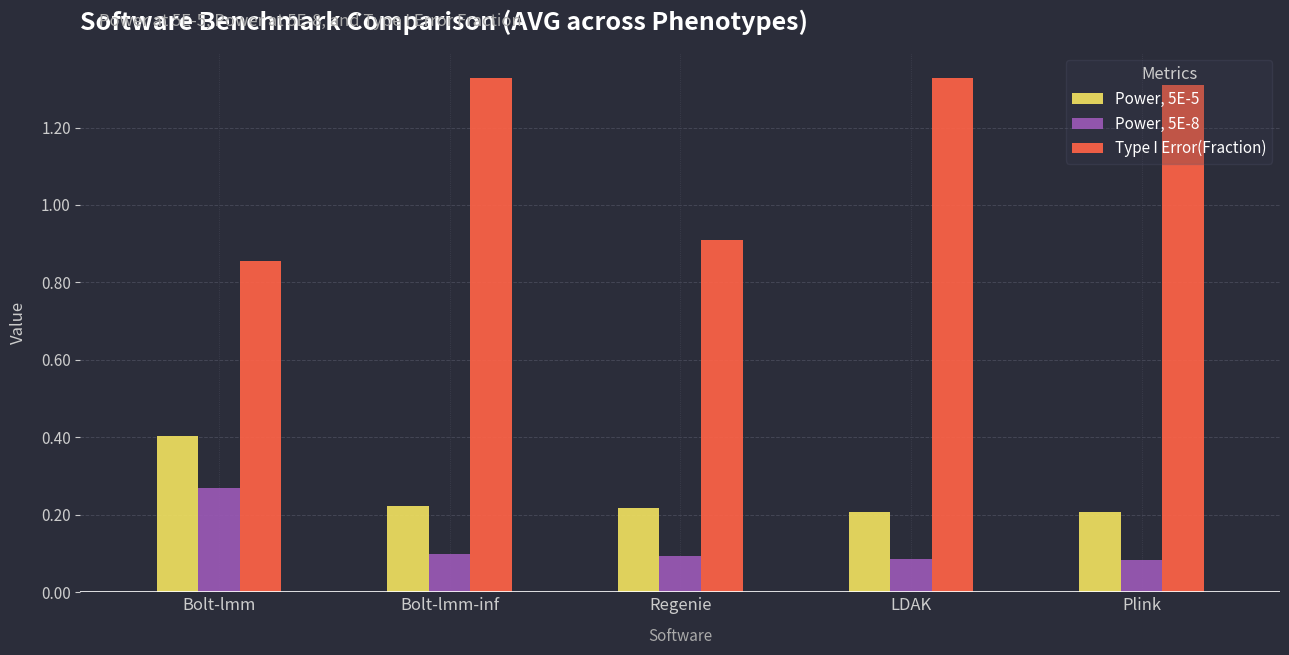

Count the Power, 5E-5 values in the range 0 to 1.

5